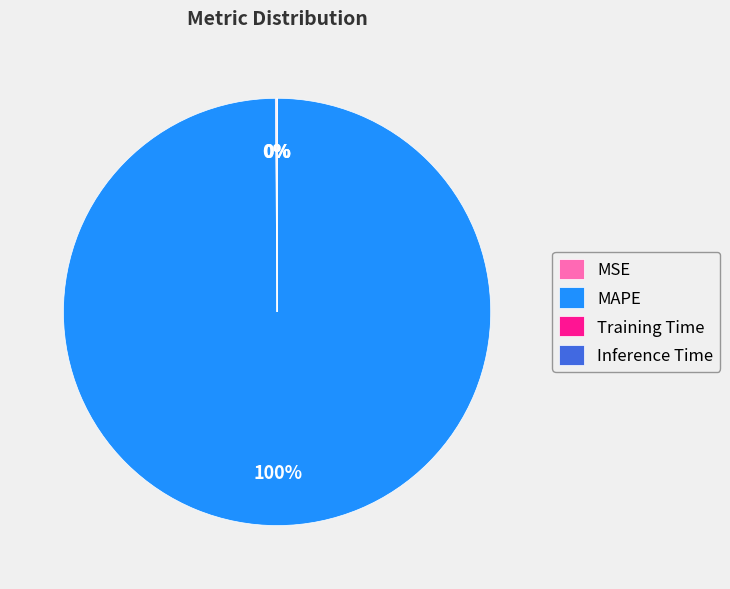

Does MAPE represent more than half of the total?

Yes